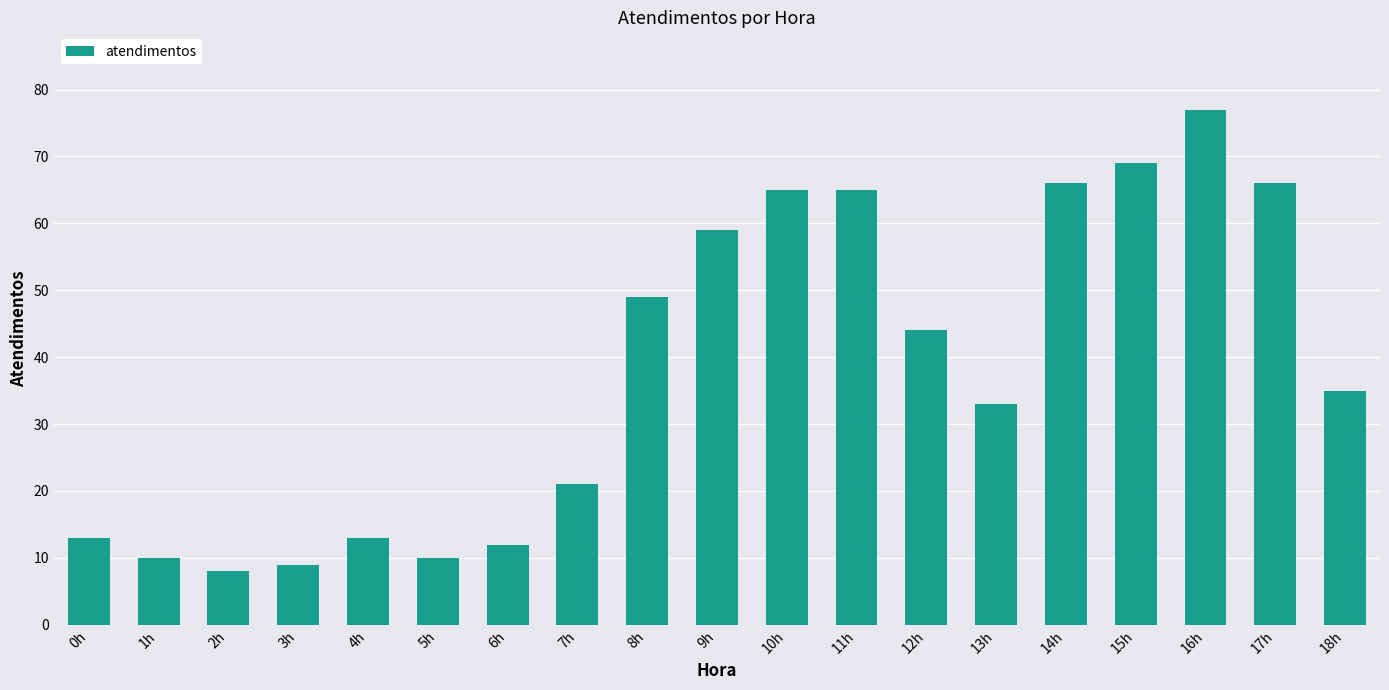

The value at 1h is 10. True or false?

True